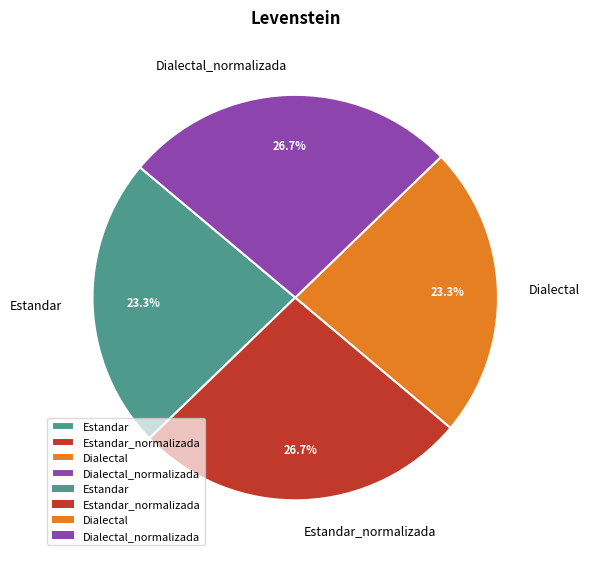

To the nearest percent, what portion does Dialectal represent?

23%